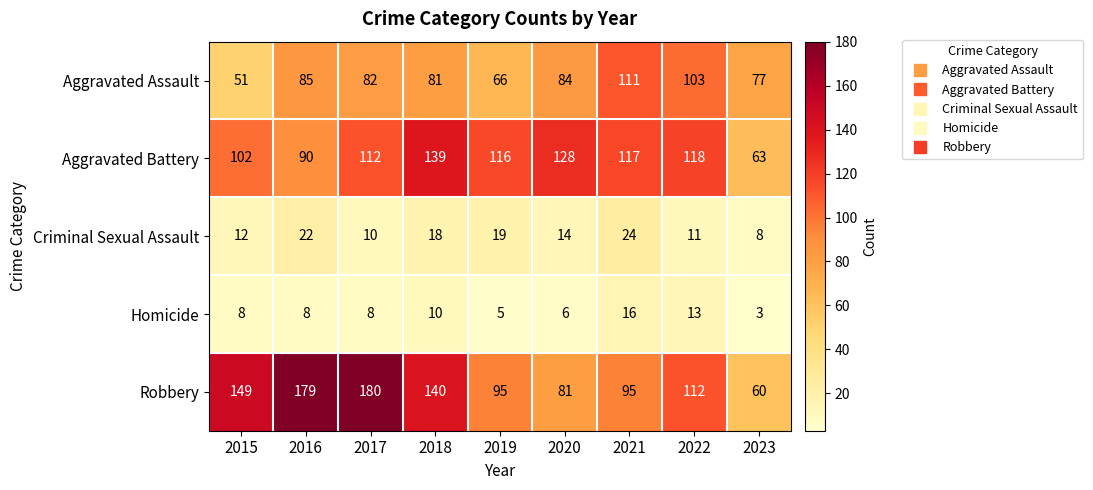

Which series has the widest spread of values?

Robbery